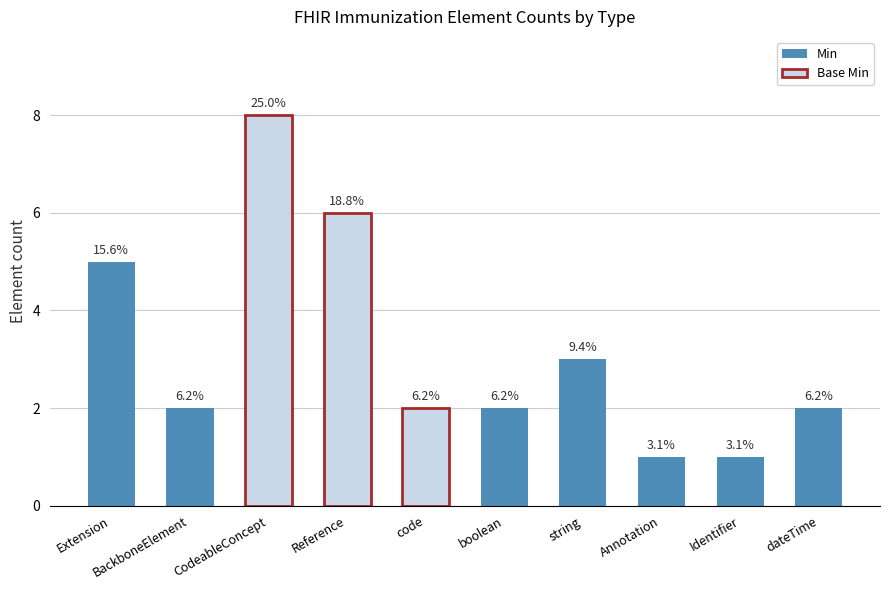

Rank the categories by value from lowest to highest.

Annotation, Identifier, BackboneElement, code, boolean, dateTime, string, Extension, Reference, CodeableConcept